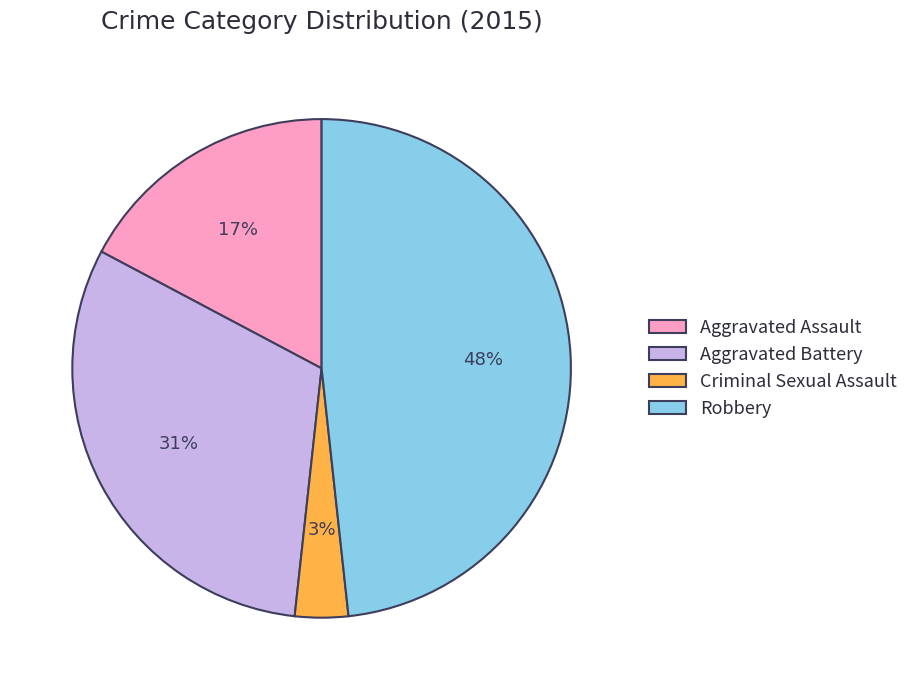

Is Aggravated Assault the majority of the pie?

No